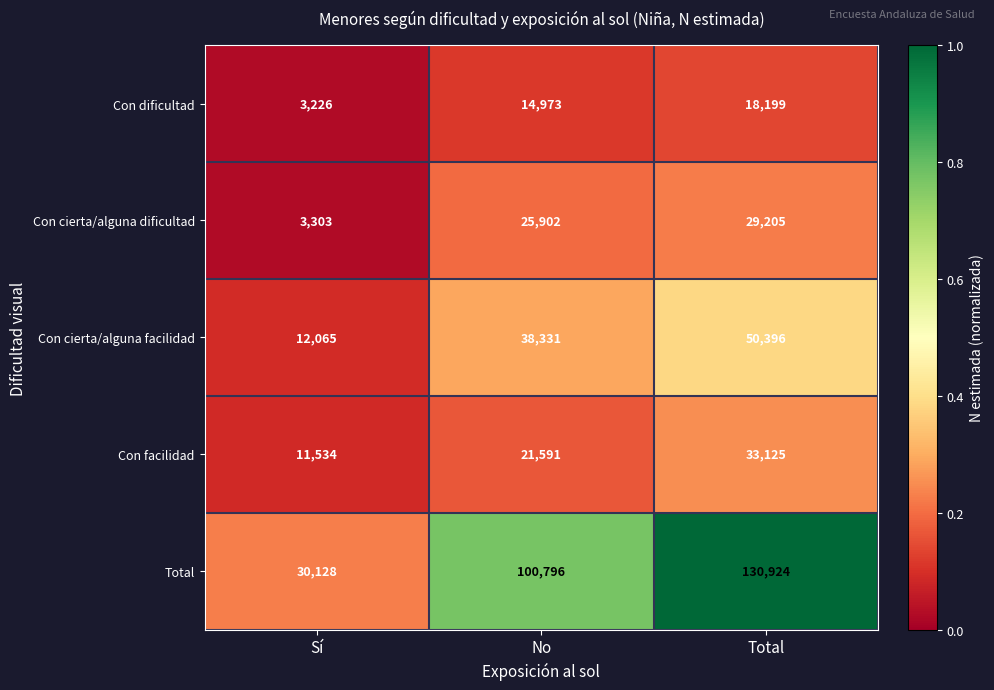

List the series in order of their peak value, highest first.

Total, Con cierta/alguna facilidad, Con facilidad, Con cierta/alguna dificultad, Con dificultad